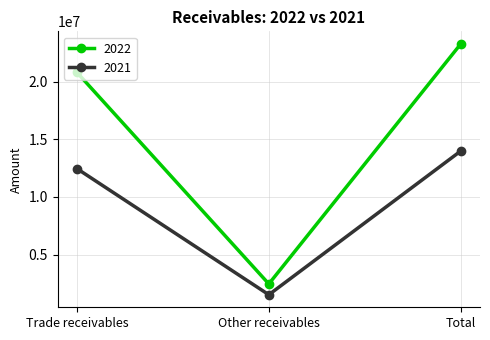

What position from the right is Total?

1